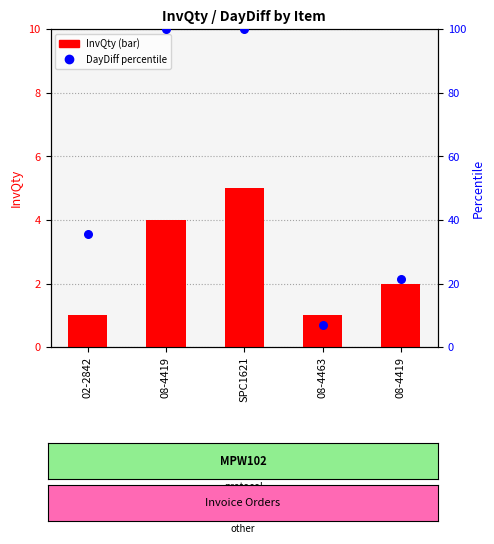

What are all the series names shown in the legend?

InvQty, DayDiff %